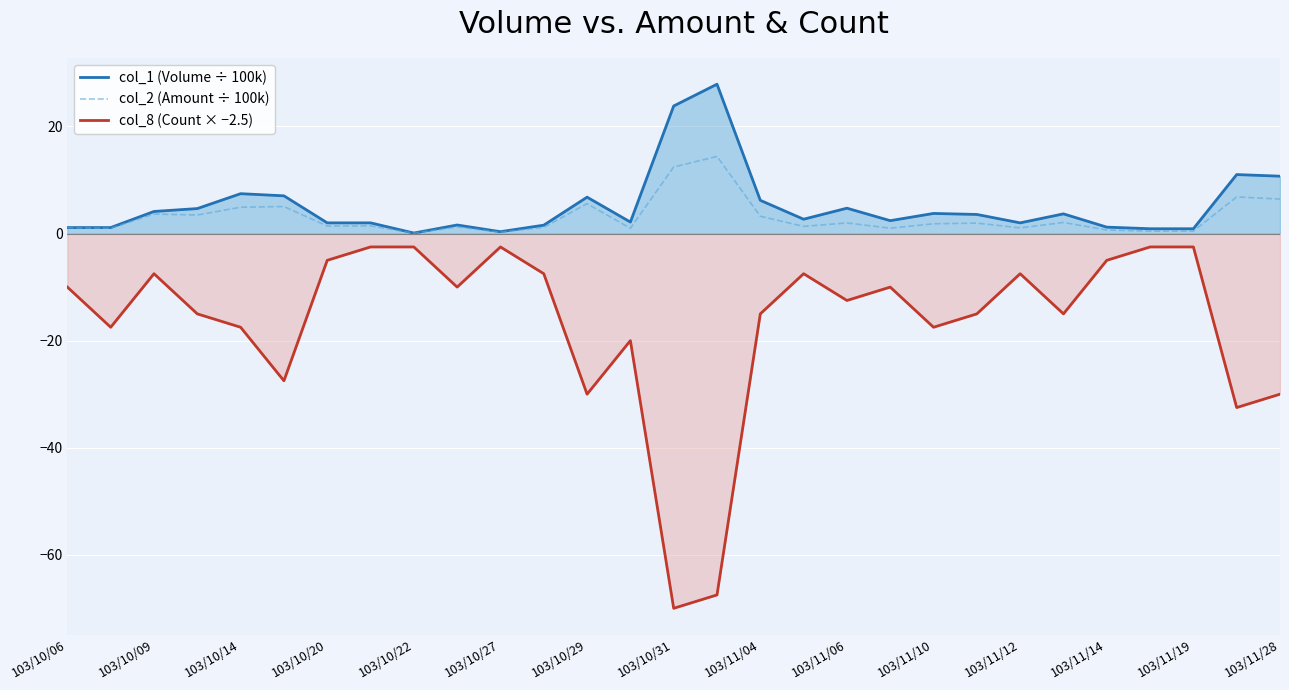

Rank the series at 103/10/31 from highest to lowest value.

col_1 (Volume ÷ 100k), col_2 (Amount ÷ 100k), col_8 (Count × −2.5)